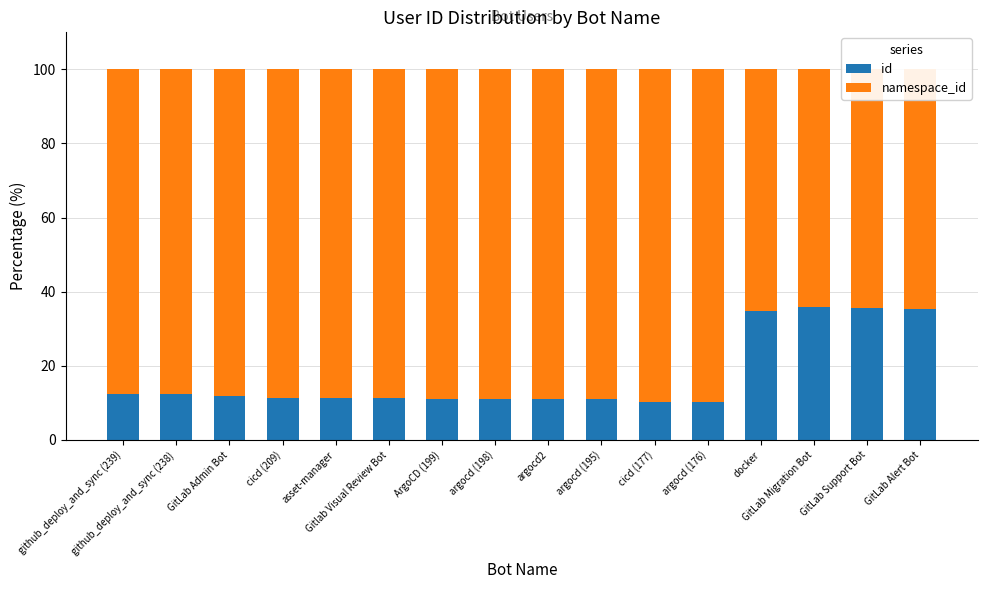

True or false: id has a value of 10.3 at argocd (176).

True